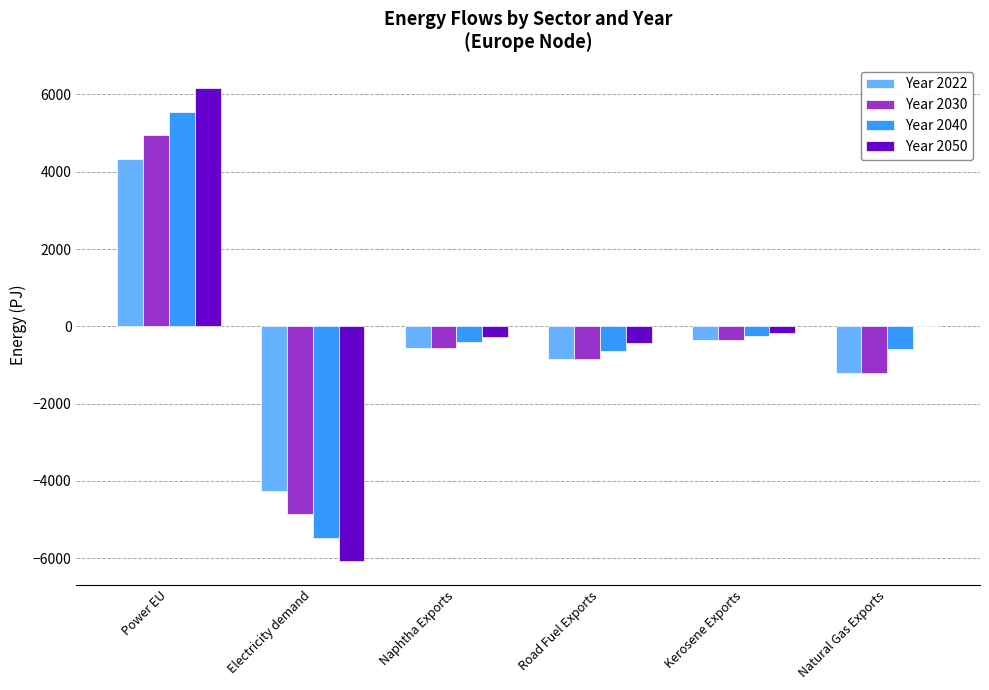

Which category has the highest value across all series?

Power EU